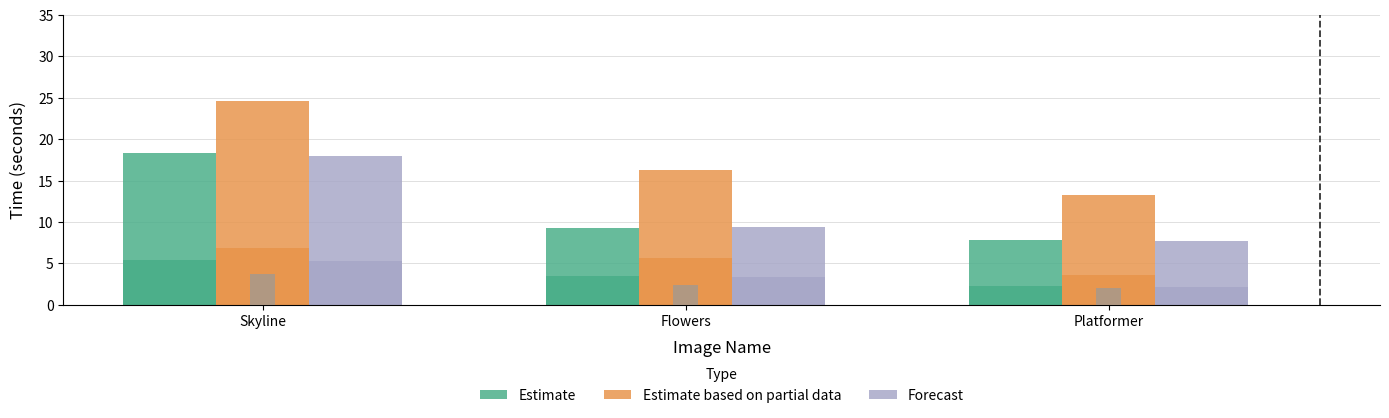

Which has a higher value, Flowers or Platformer?

Flowers